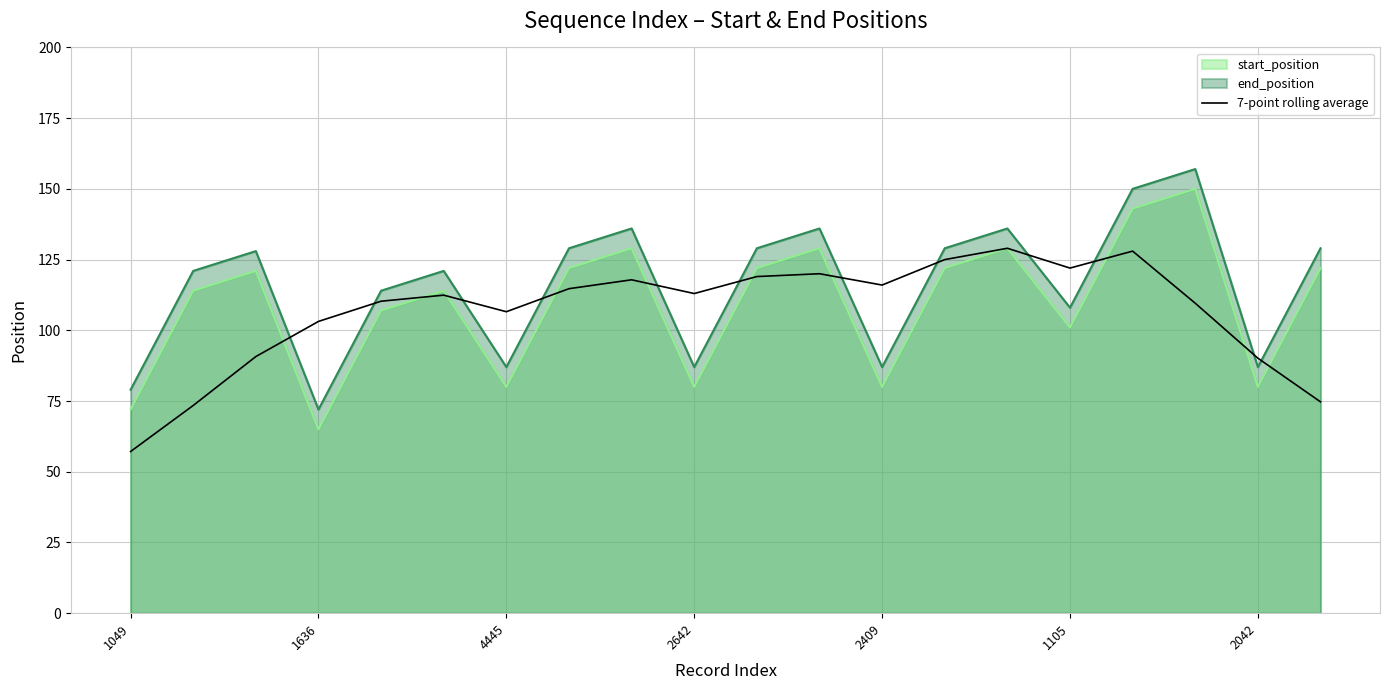

What is the sum of all values?

2132.7